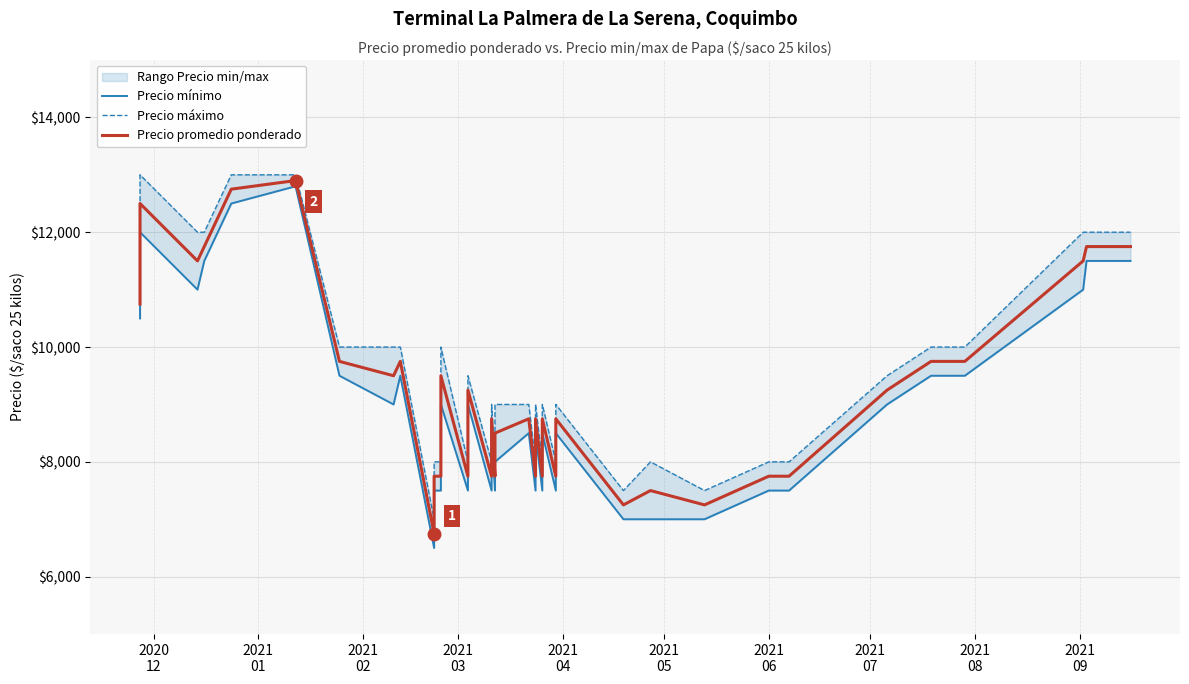

Reading right to left, extract all data points from this chart.

Precio mínimo: 11500	11500	11000	9500	9500	9500	9500	9000	7500	7500	7000	7000	7000	8500	7500	8500	7500	8500	7500	8500	8000	7500	8500	7500	9000	7500	9000	9000	7500	7500	6500	9500	9000	9500	12800	12500	11500	11000	12000	10500
Precio máximo: 12000	12000	12000	10000	10000	10000	10000	9500	8000	8000	7500	8000	7500	9000	8000	9000	8000	9000	8000	9000	9000	8000	9000	8000	9500	8000	10000	10000	8000	8000	7000	10000	10000	10000	13000	13000	12000	12000	13000	11000
Precio promedio ponderado: 11750	11750	11500	9750	9750	9750	9750	9250	7750	7750	7250	7500	7250	8750	7750	8750	7750	8750	7750	8750	8500	7750	8750	7750	9250	7750	9500	9500	7750	7750	6750	9750	9500	9750	12900	12750	11750	11500	12500	10750